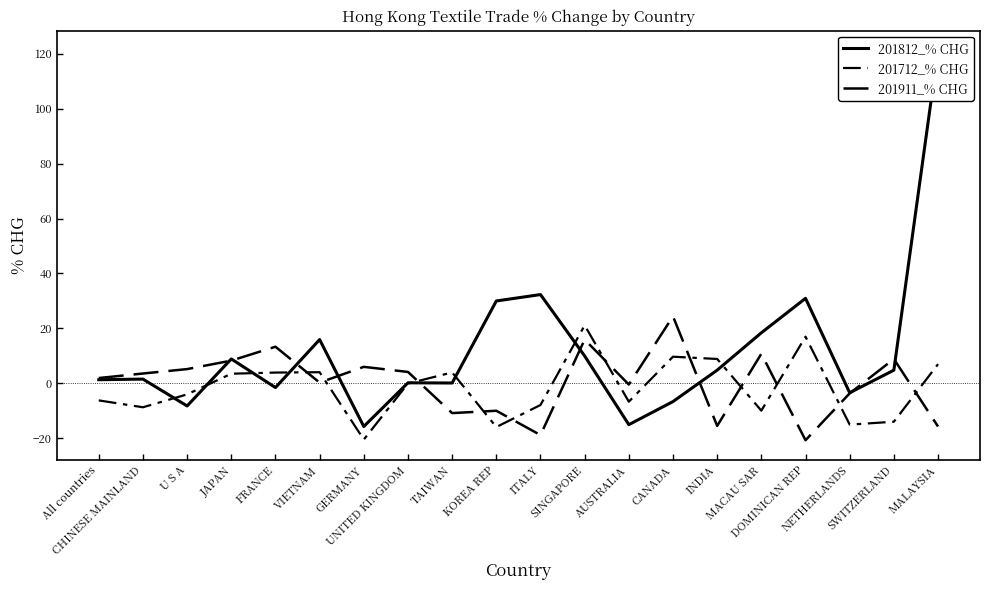

What is the label of the 5th point from the left?

FRANCE